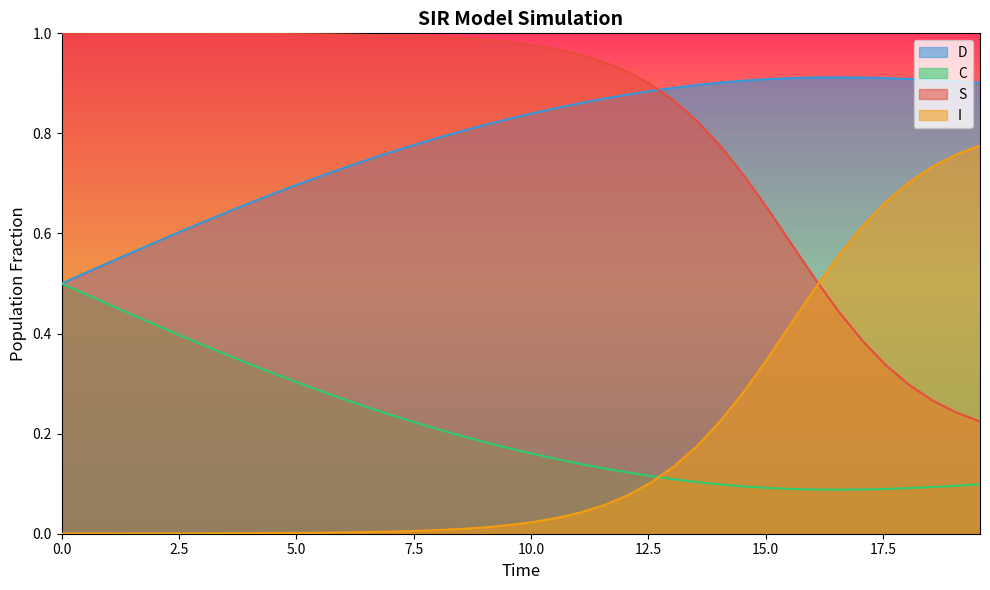

The C series shows 0.7 at 6.521739130434782. True or false?

True